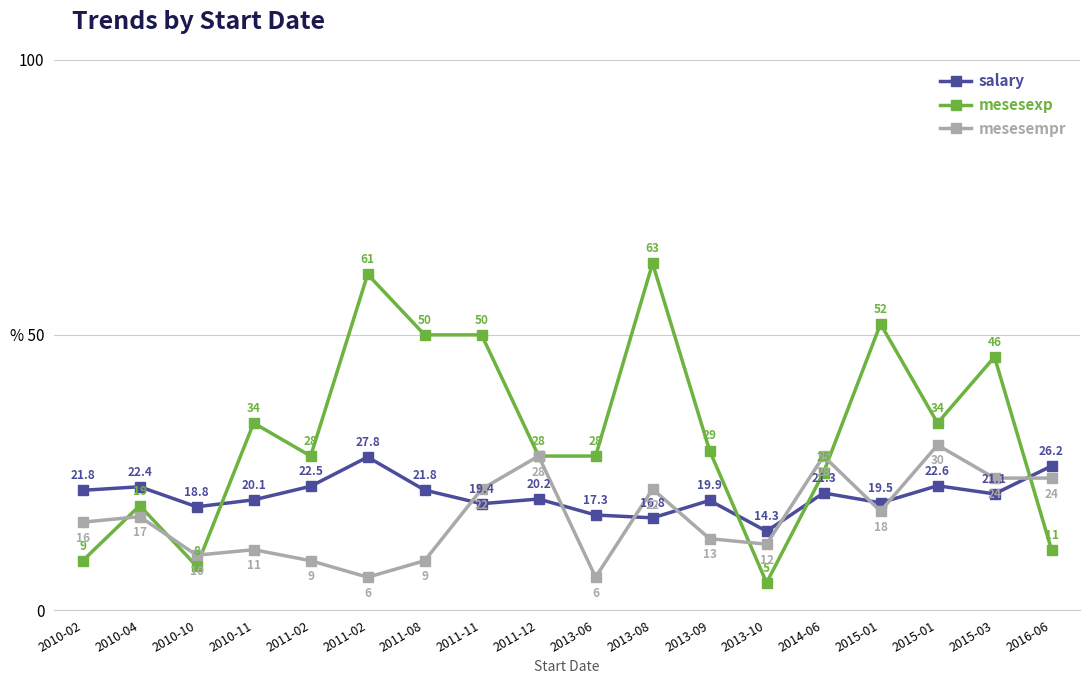

True or false: mesesexp has a value of 7.2 at 2011-02.

False